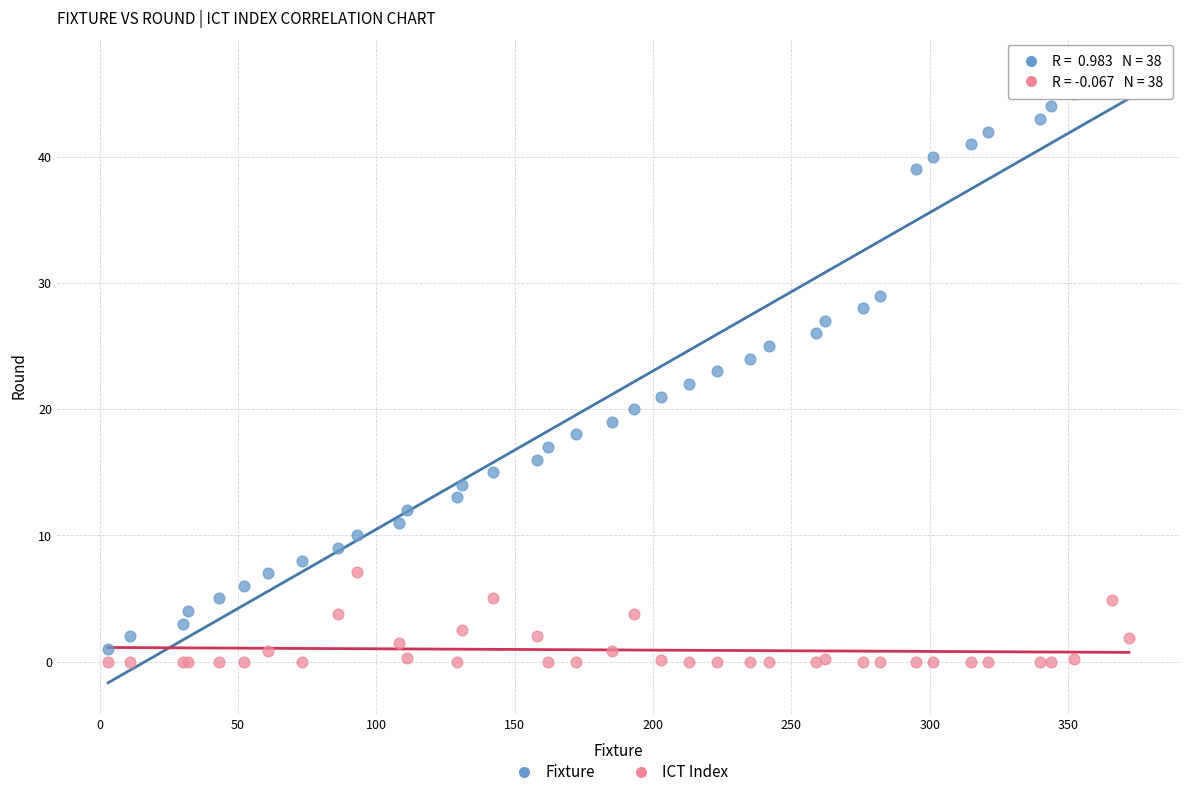

What is the X range (max minus min) for the scatter plot?

369.0